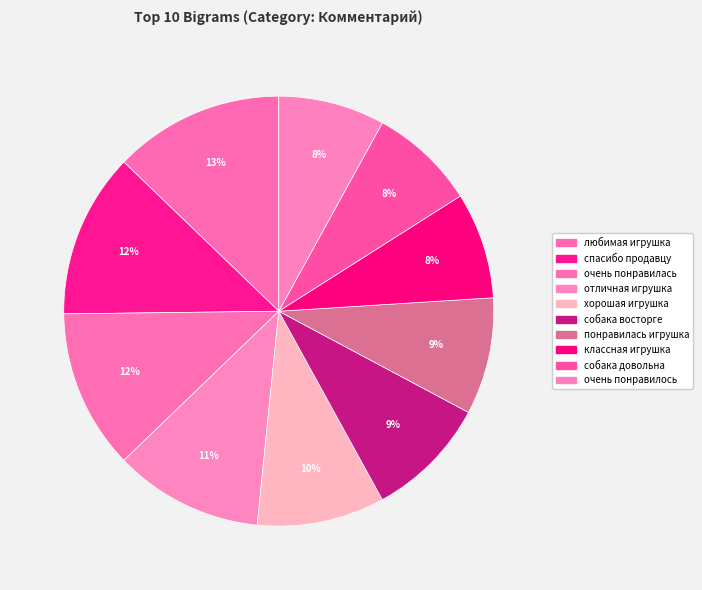

To the nearest percent, what is the average slice percentage?

10%